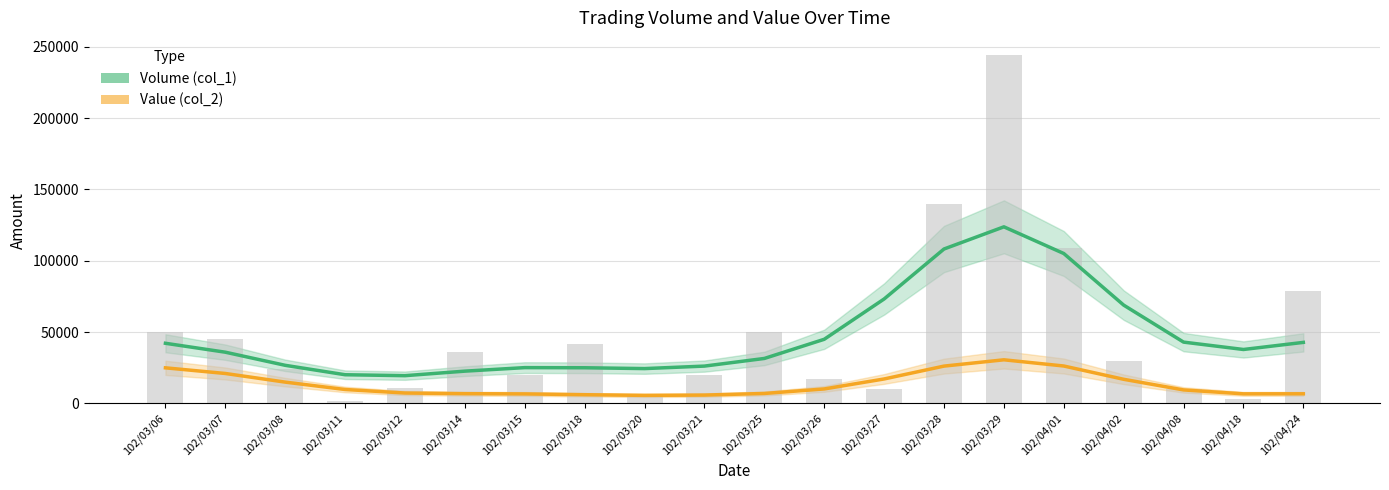

The Value (col_2) series shows 9474.2 at 102/04/08. True or false?

True